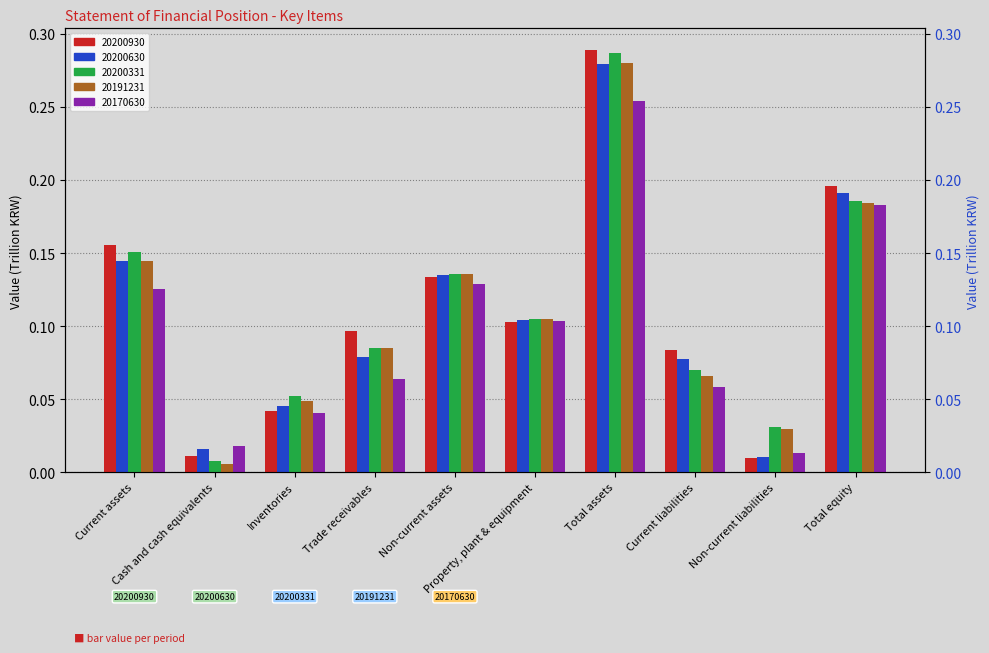

True or false: 20170630 has a value of 0.1 at Inventories.

False